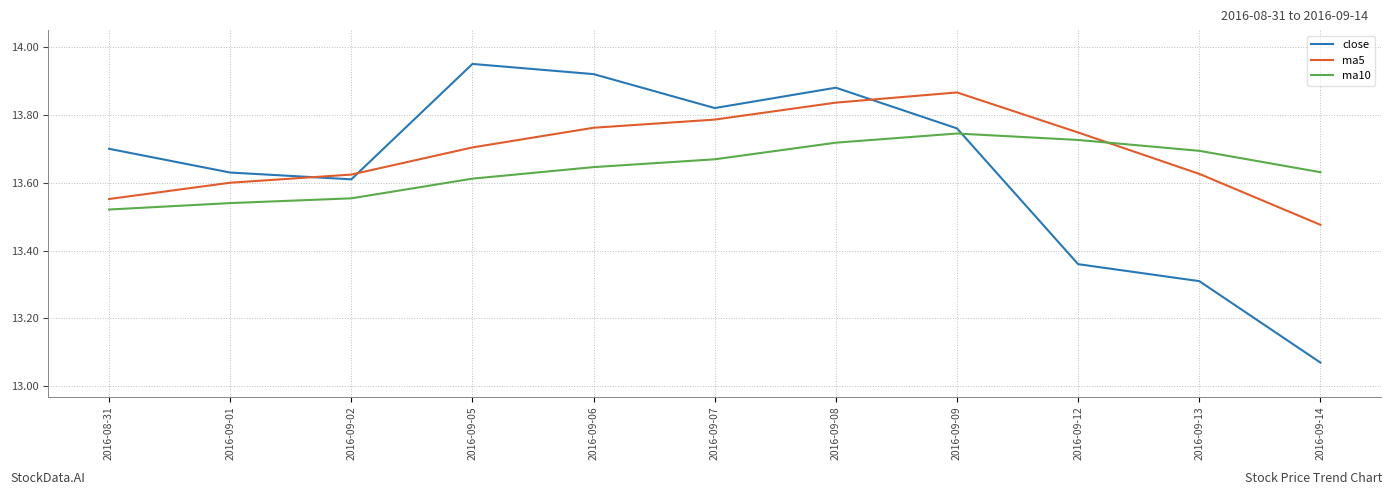

At which category does the chart reach its peak across all series?

2016-09-05